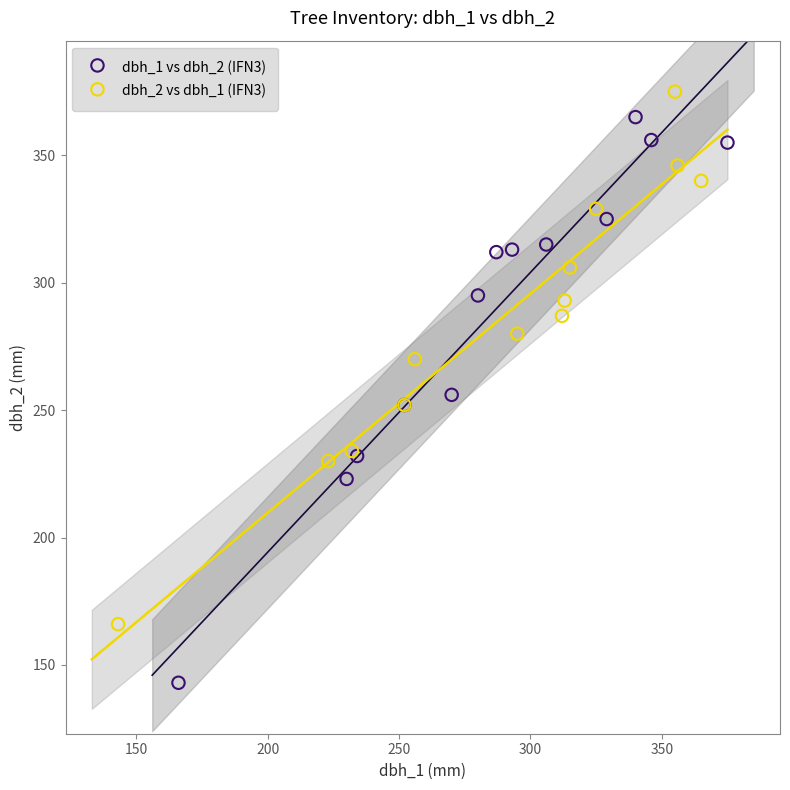

Which series contains the lowest Y value?

dbh_1 vs dbh_2 (IFN3)